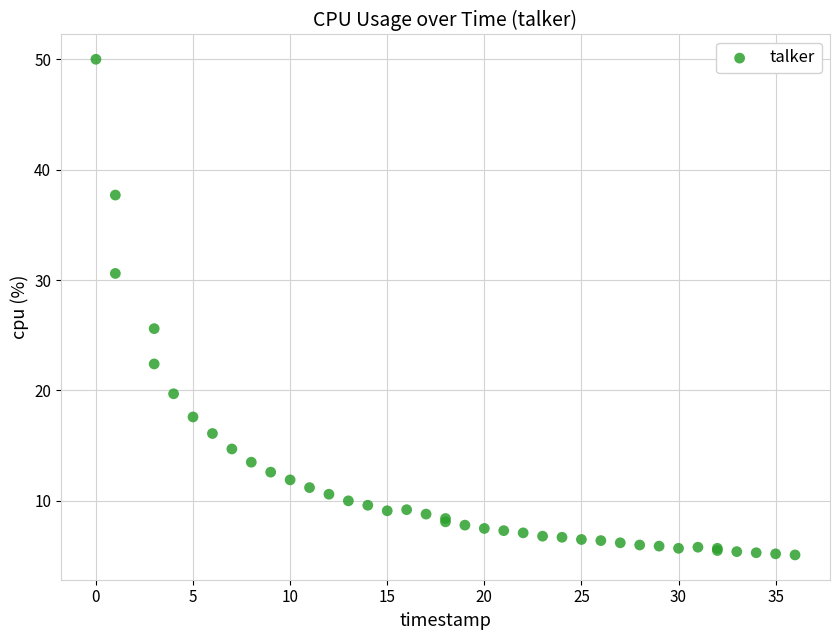

What Y value in the scatter plot is closest to 27?

25.6